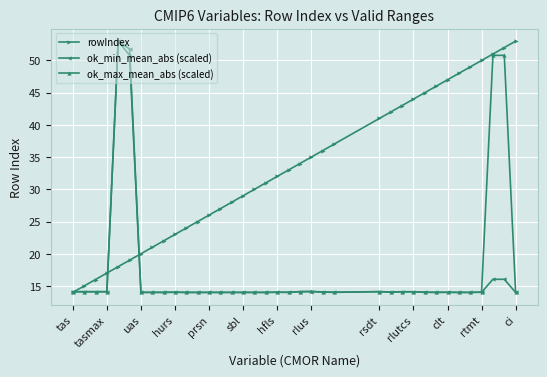

Which series has the largest total across all categories?

rowIndex